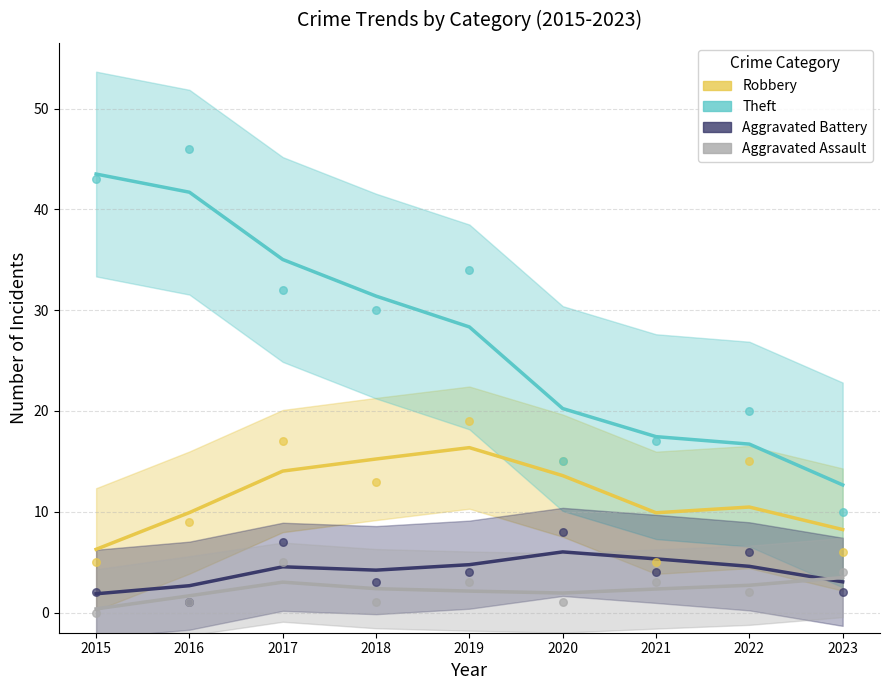

Which series has the widest spread of Y values?

Theft